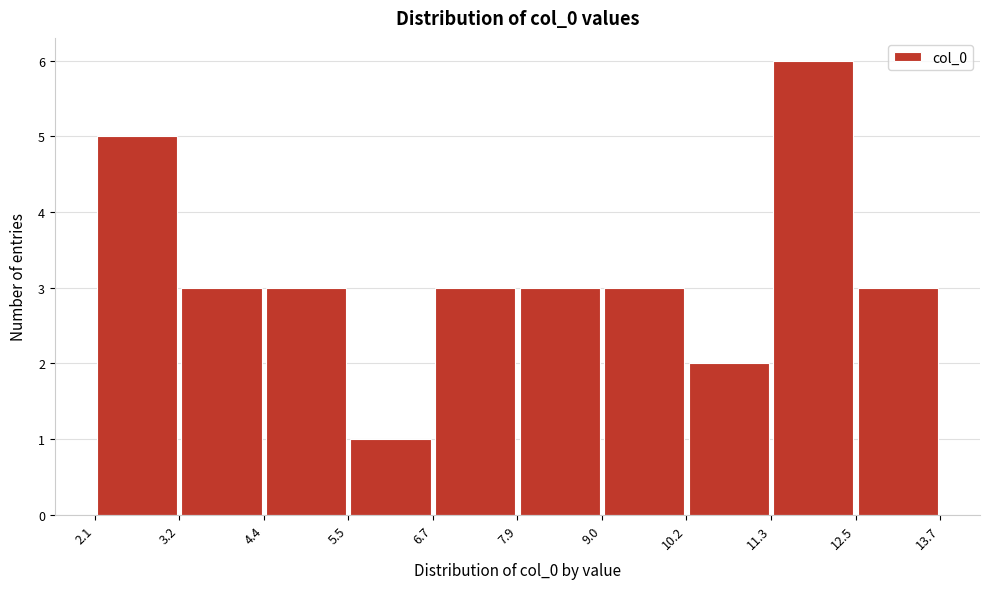

How tall is the bar that spans 9.0 to 10.2 on the x-axis? The values are not printed on the chart, so give them approximately, as read against the axis.

3